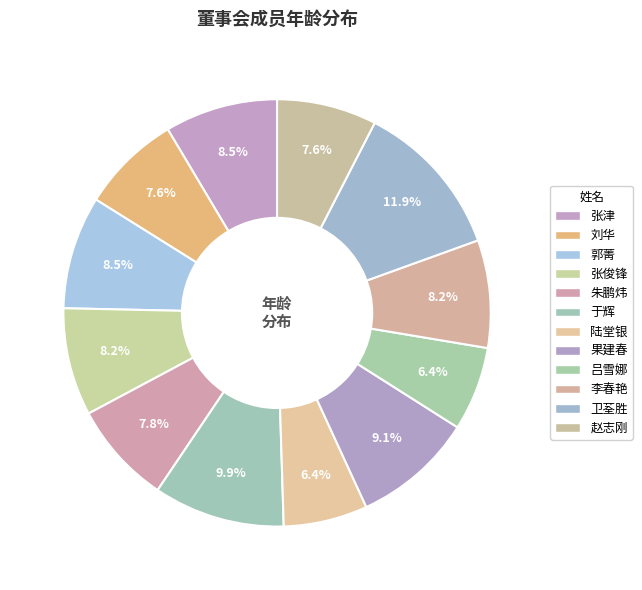

To the nearest percent, what percentage of the pie is 吕雪娜?

6%